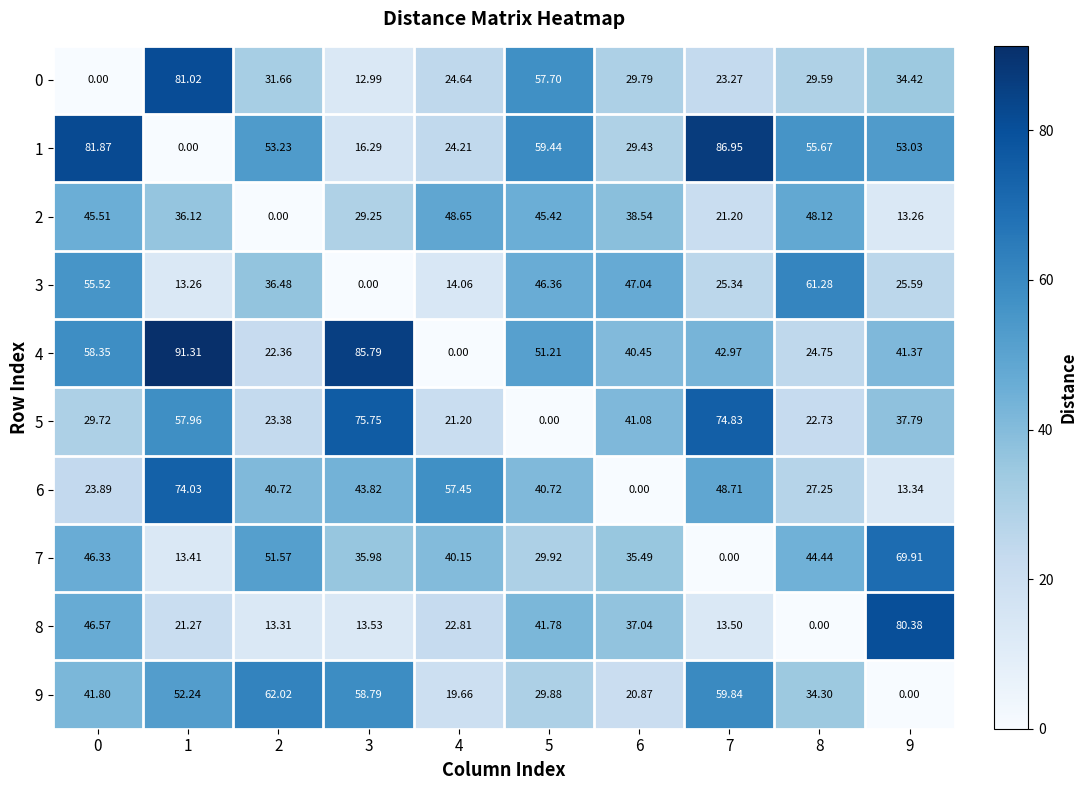

Is the value of 1 at 5 greater than the value of 6 at 5?

Yes